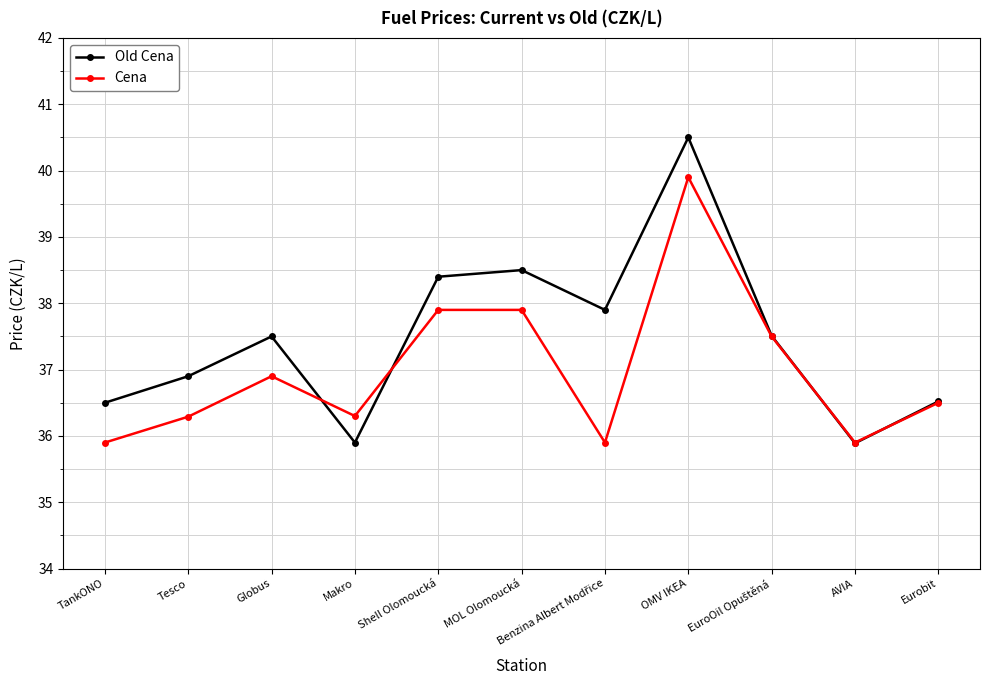

At which category is the sum across all series the highest?

OMV IKEA